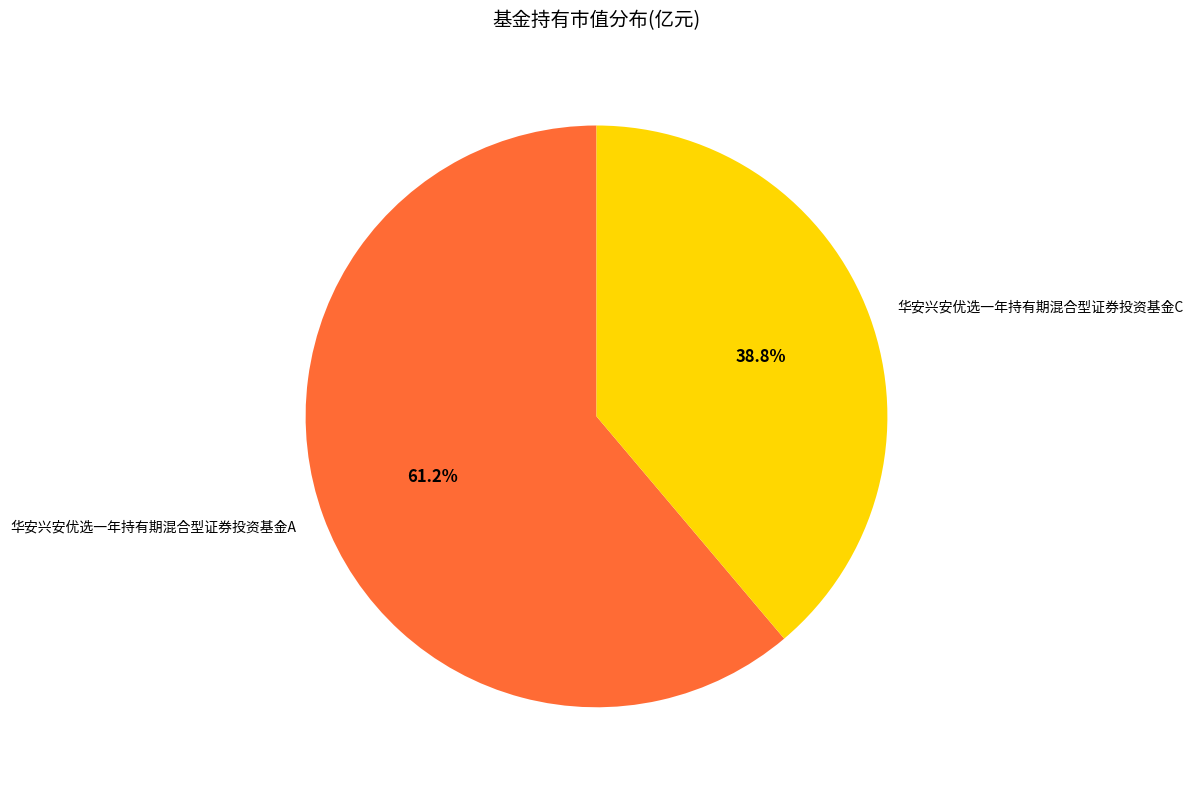

To the nearest percent, what percentage of the pie is 华安兴安优选一年持有期混合型证券投资基金C?

39%